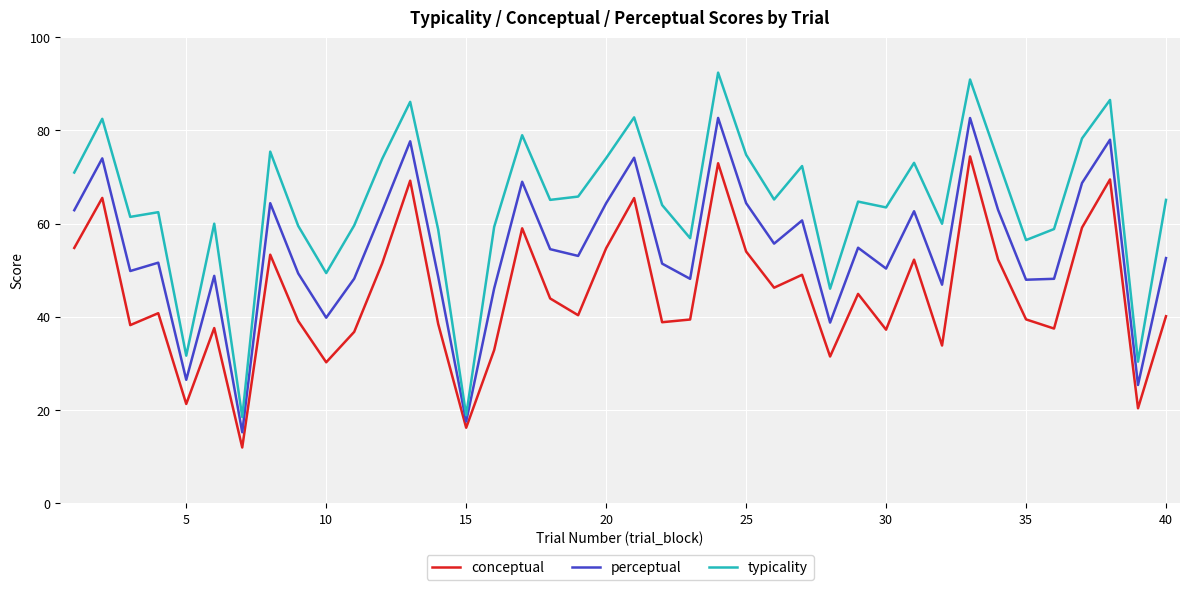

Which series has the largest total across all categories?

typicality